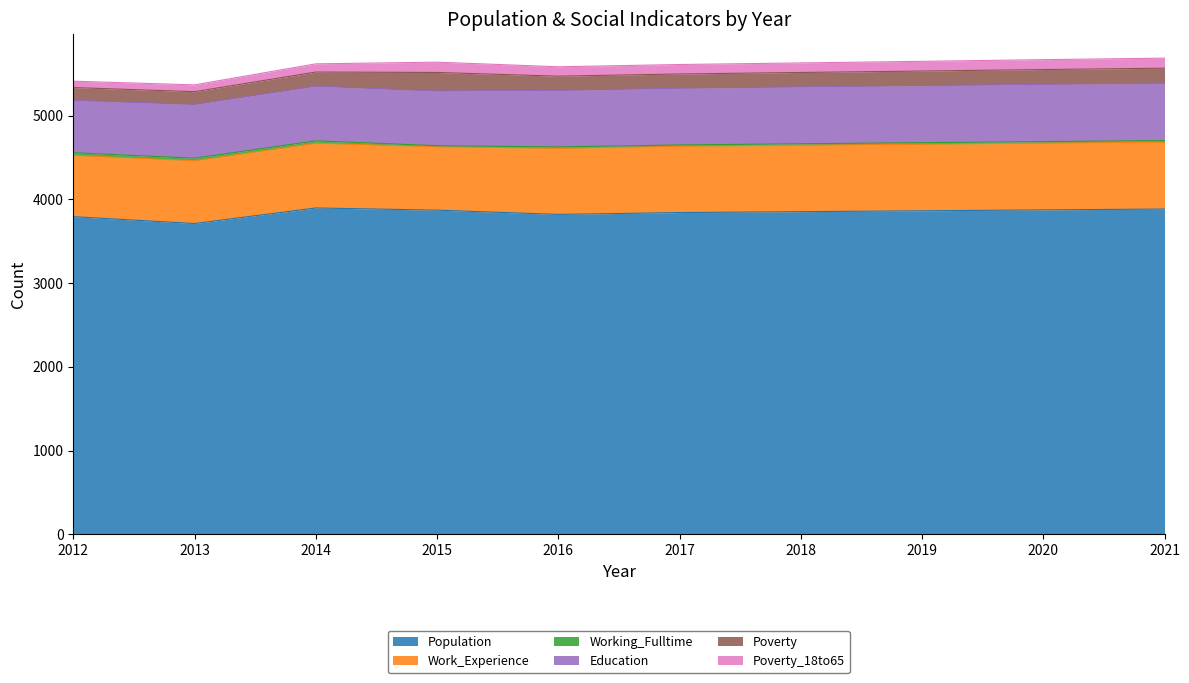

What is the sum of the Poverty_18to65 values at 2019 and 2020?

234